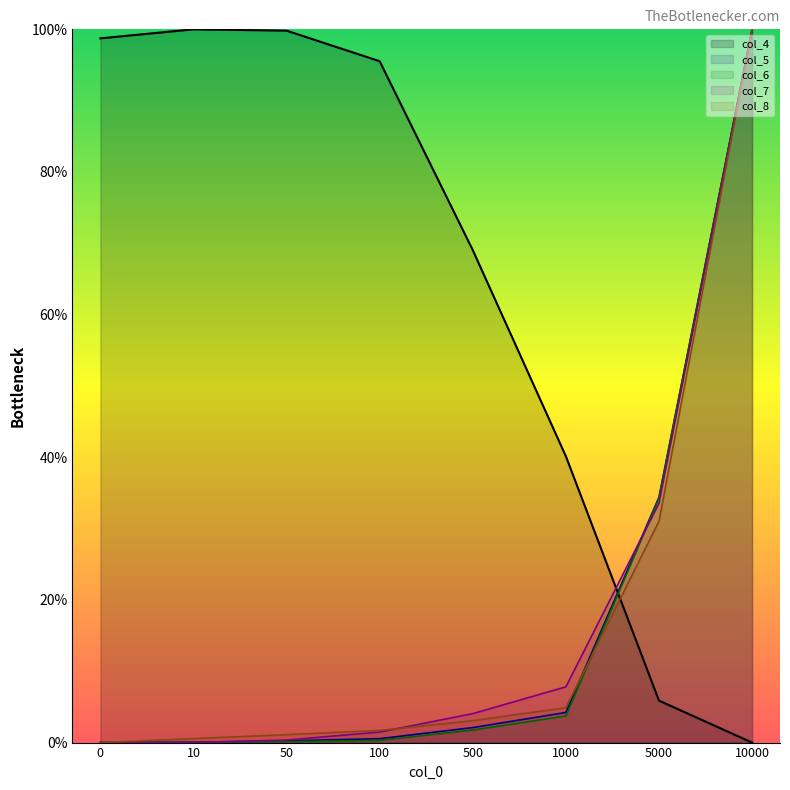

How many lines are shown in the chart?

5